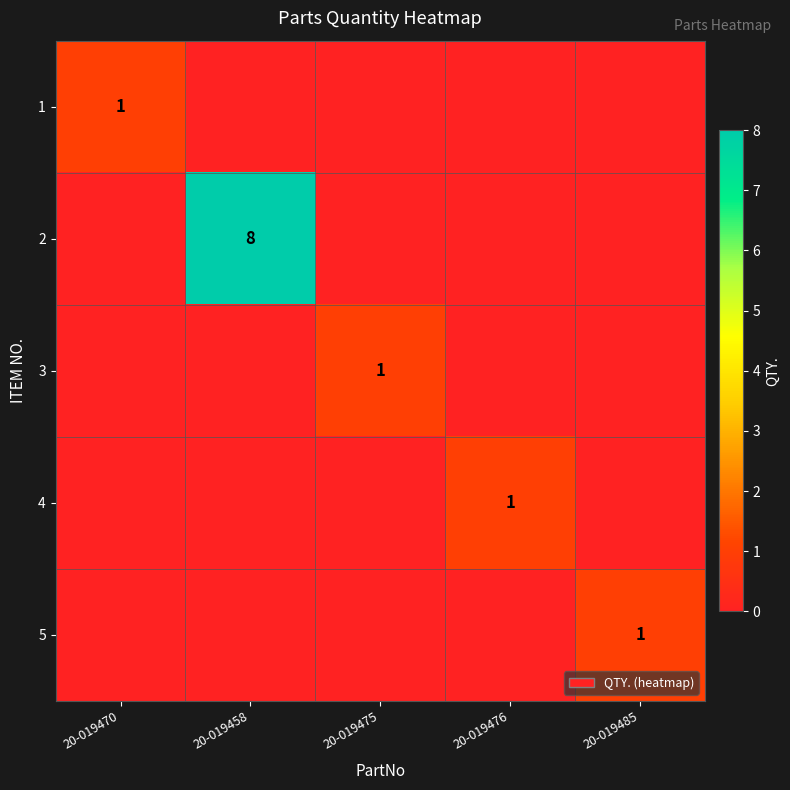

Is it true that 2 equals 0 at 20-019475?

True